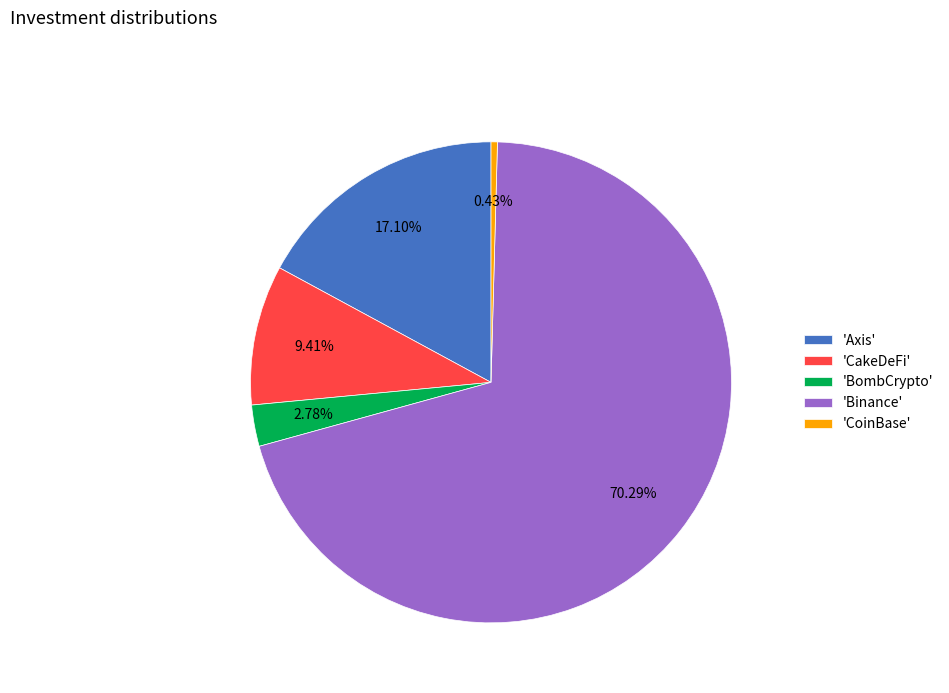

Between 'CoinBase' and 'BombCrypto', which is larger?

'BombCrypto'